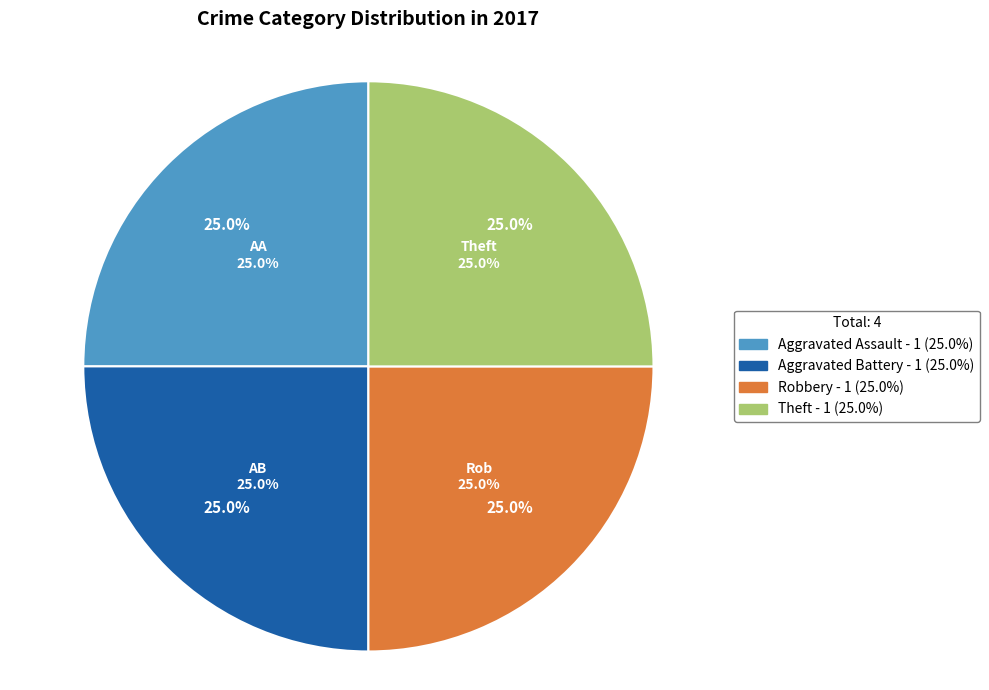

To the nearest percent, what portion does Theft represent?

25%